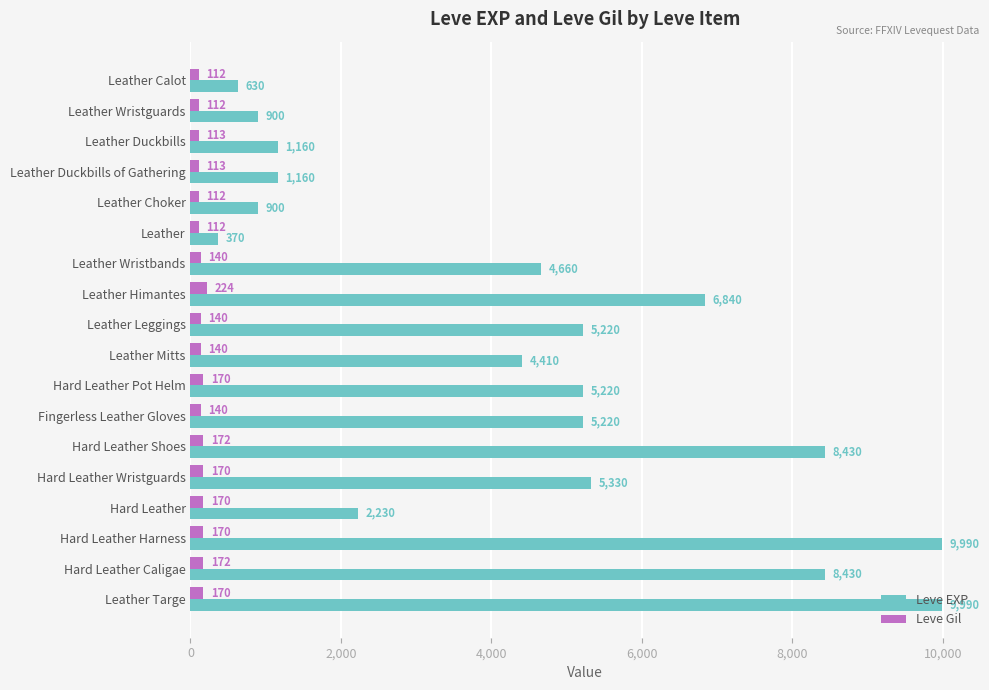

Which series has the widest spread of values?

Leve EXP